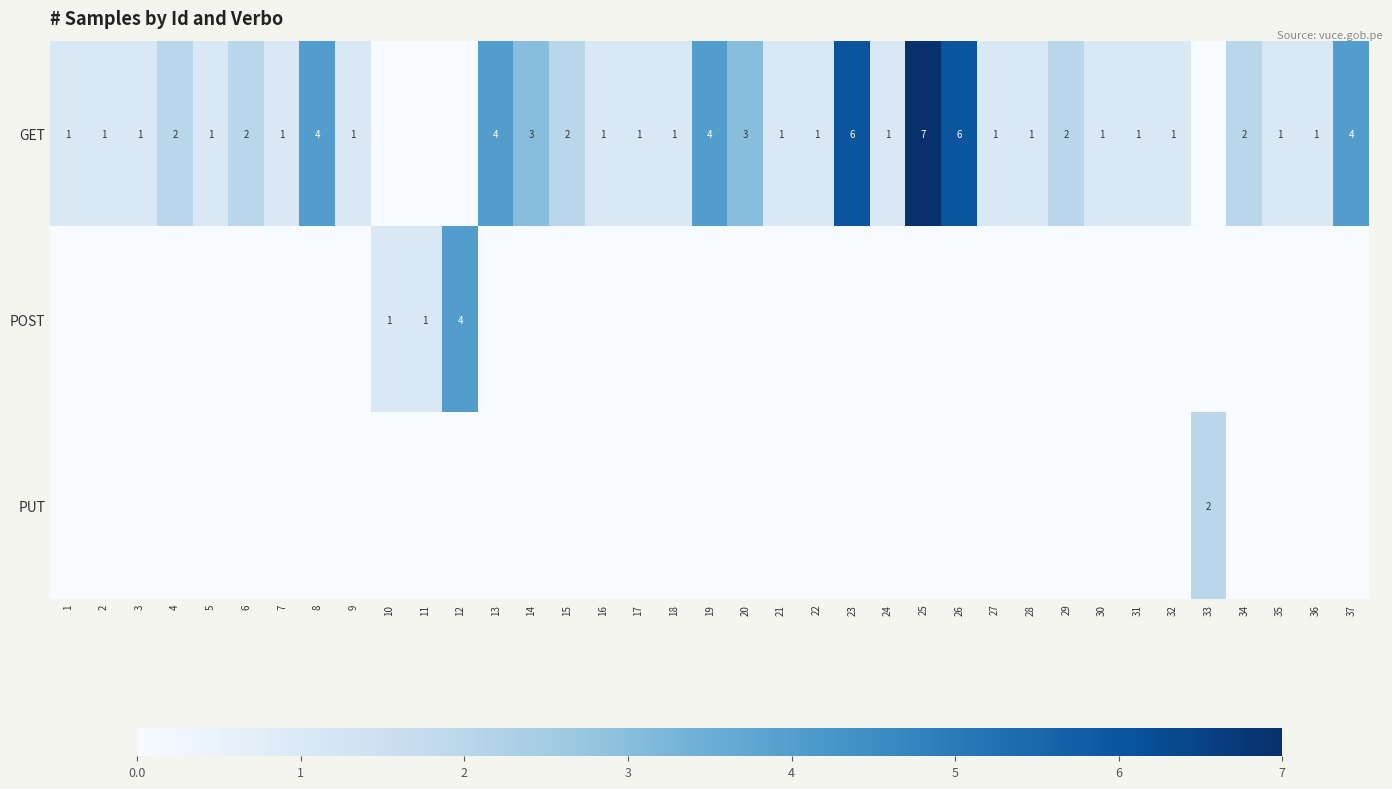

Is it true that PUT equals 4 at 33?

False